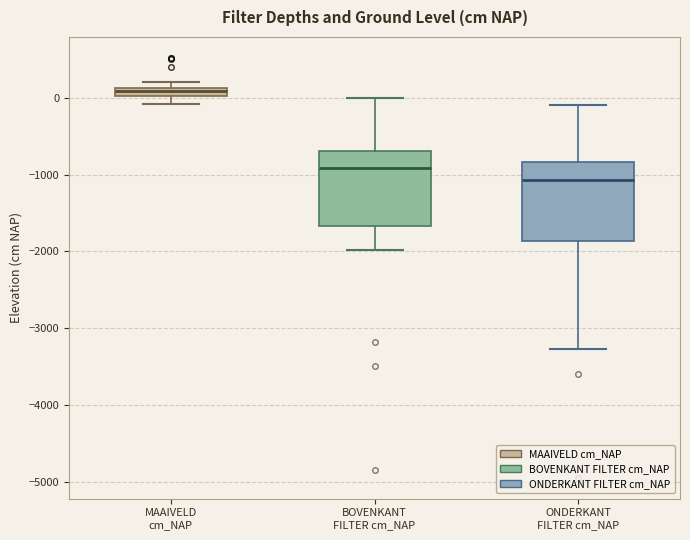

Where is the upper edge of the box for BOVENKANT FILTER cm_NAP on the y-axis? The values are not printed on the chart, so give them approximately, as read against the axis.

-700